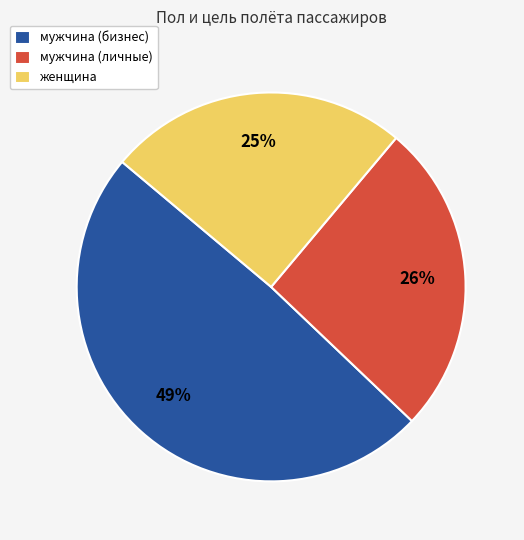

To the nearest percent, what is the difference between the женщина and мужчина (личные) slice percentages?

1%